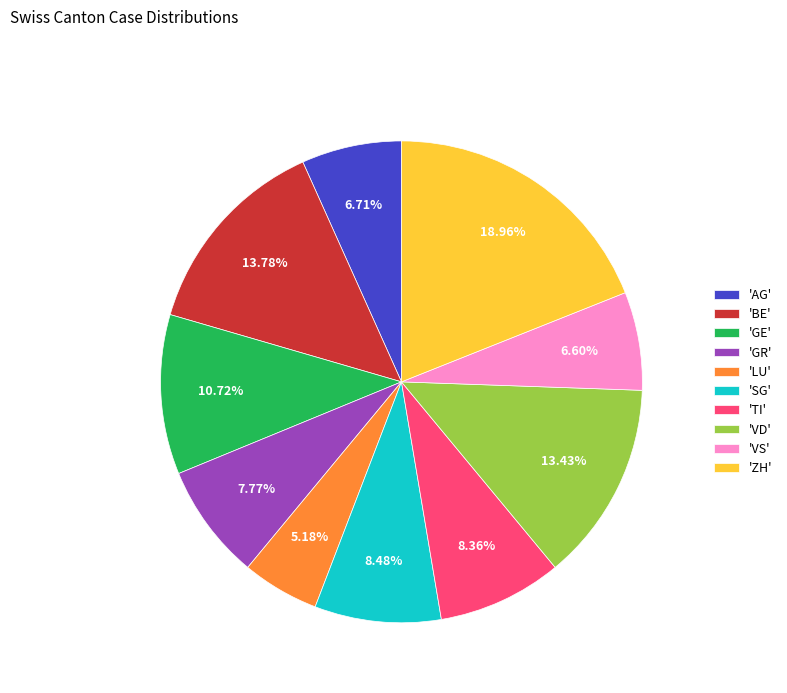

Which has a higher value, 'VS' or 'BE'?

'BE'